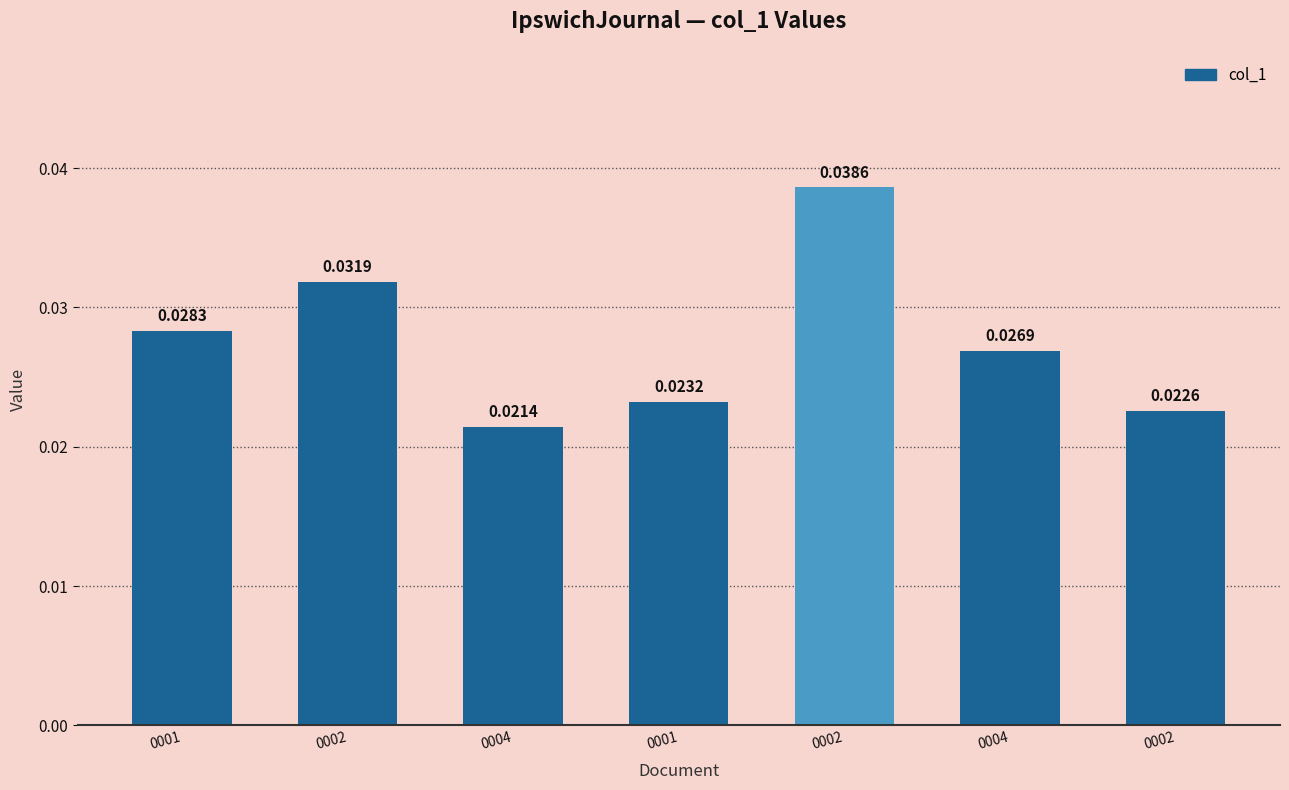

What is the sum of all values?

0.2